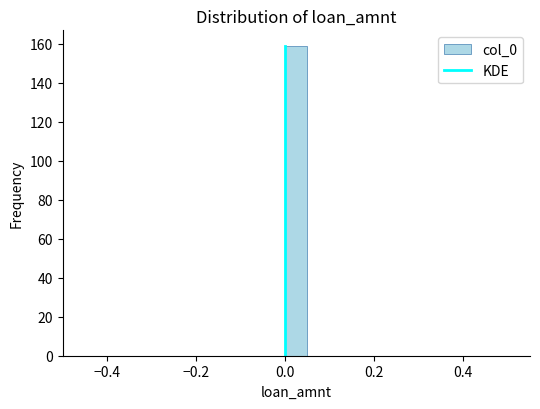

Read against the x-axis, roughly where is the centre of the tallest bar?

0.02